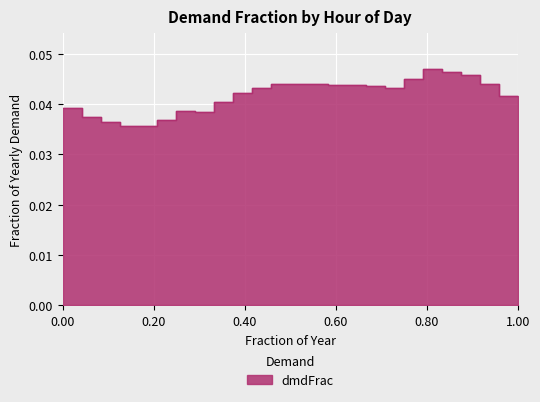

Between hr10 and hr13, which series saw the biggest shift?

dmdFrac